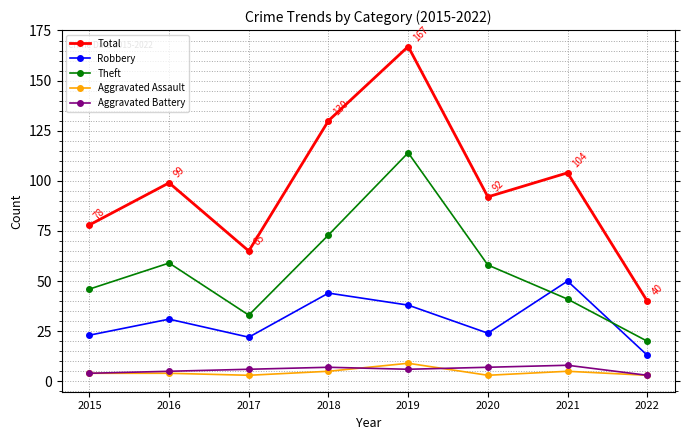

True or false: Robbery and Aggravated Assault cross at least once.

False